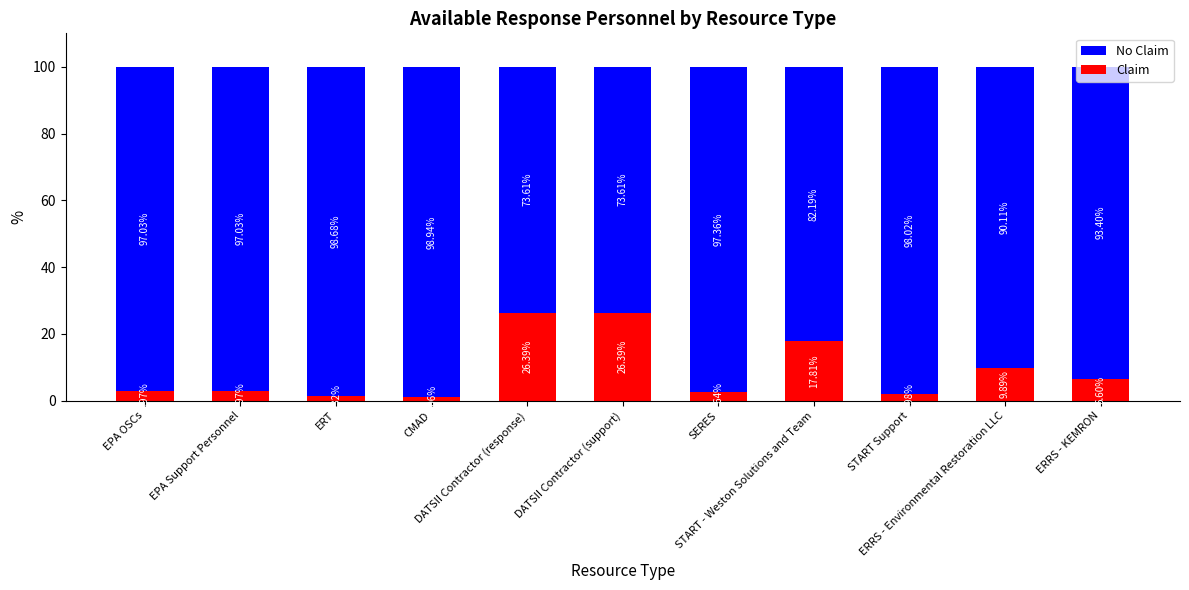

What is the difference between the Claim values at ERRS - KEMRON and DATSII Contractor (support)?

19.8